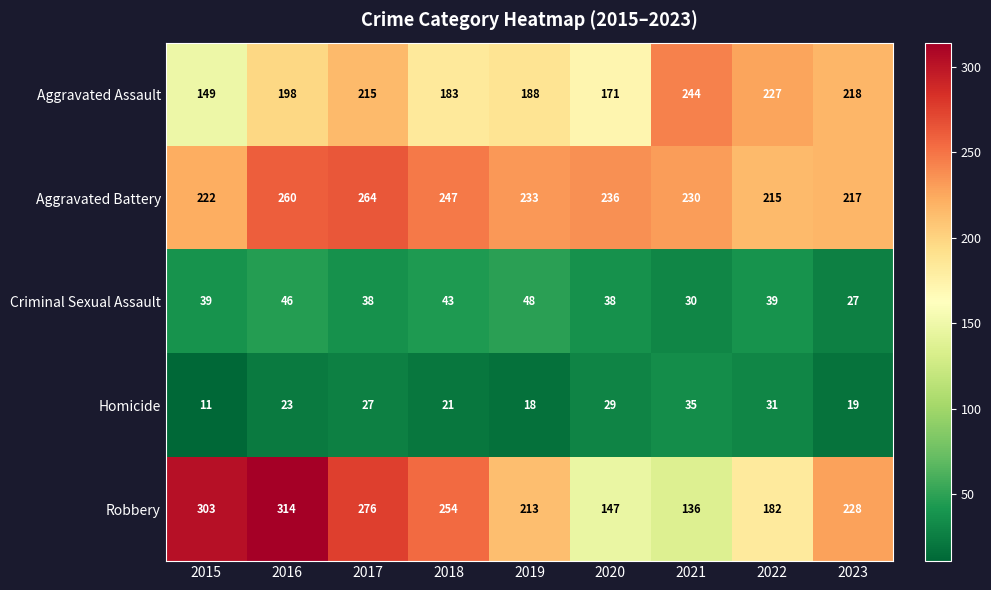

What is the spread (max minus min) of values at 2021?

214